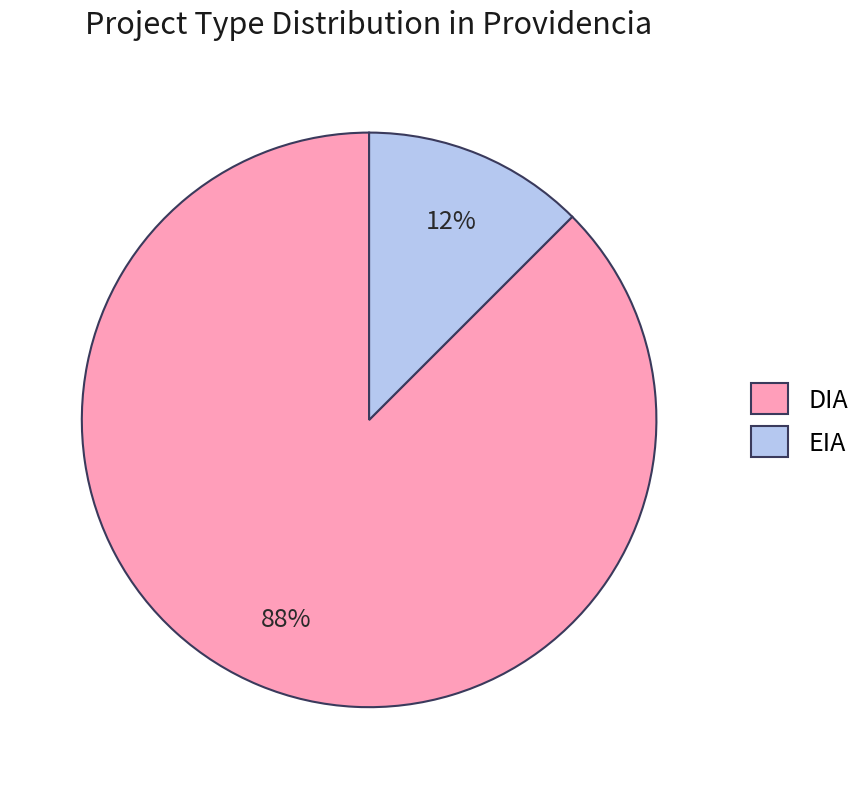

To the nearest percent, what is the average slice percentage?

50%